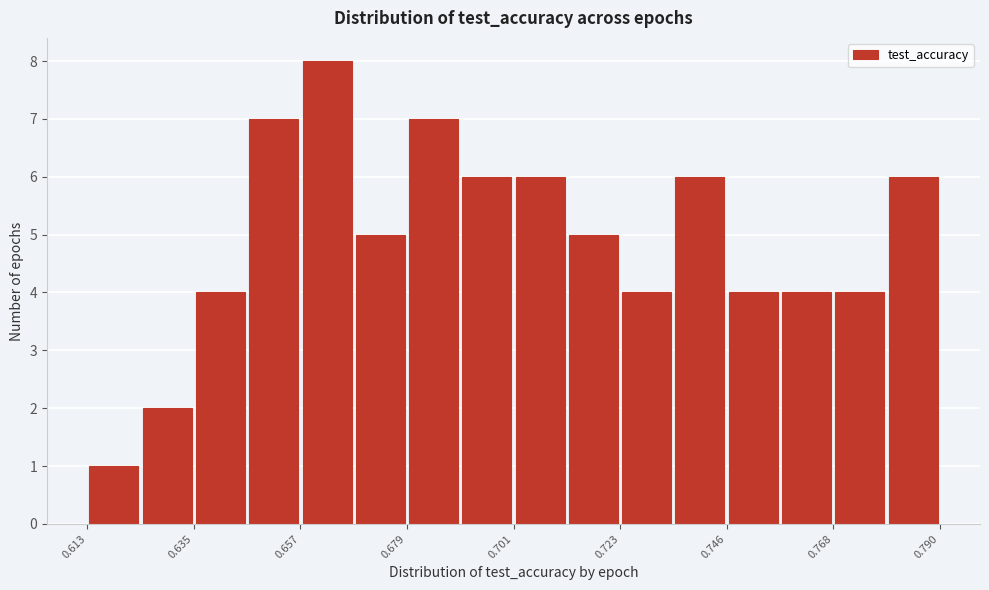

Around what value on the x-axis is the tallest bar? Give the approximate position of its centre, as read against the axis.

0.660